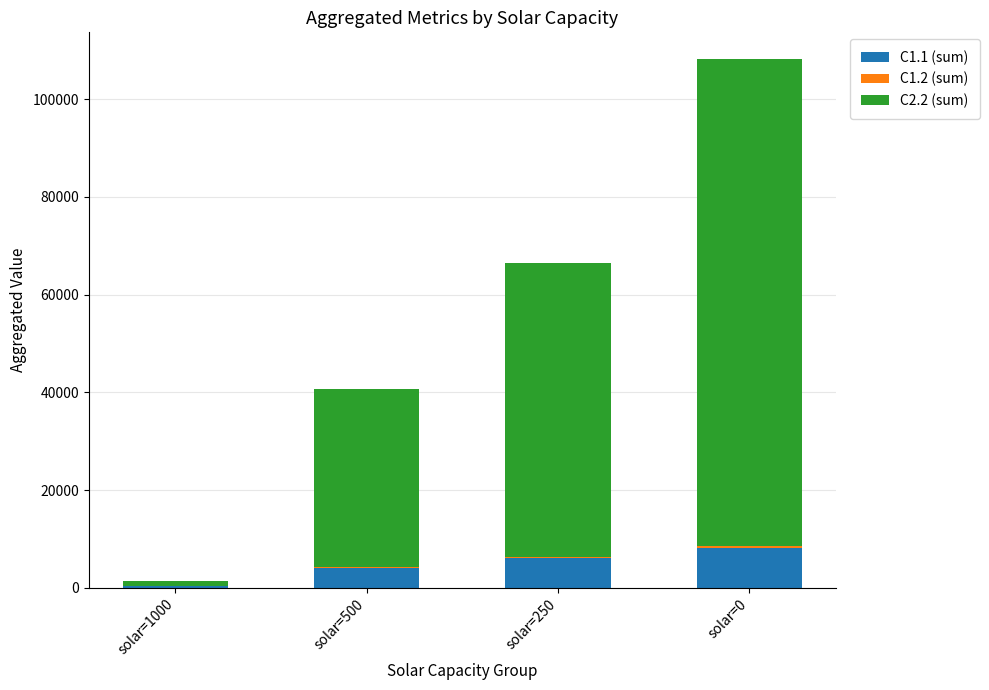

What is the highest value of the C1.1 (sum) series?

8176.8